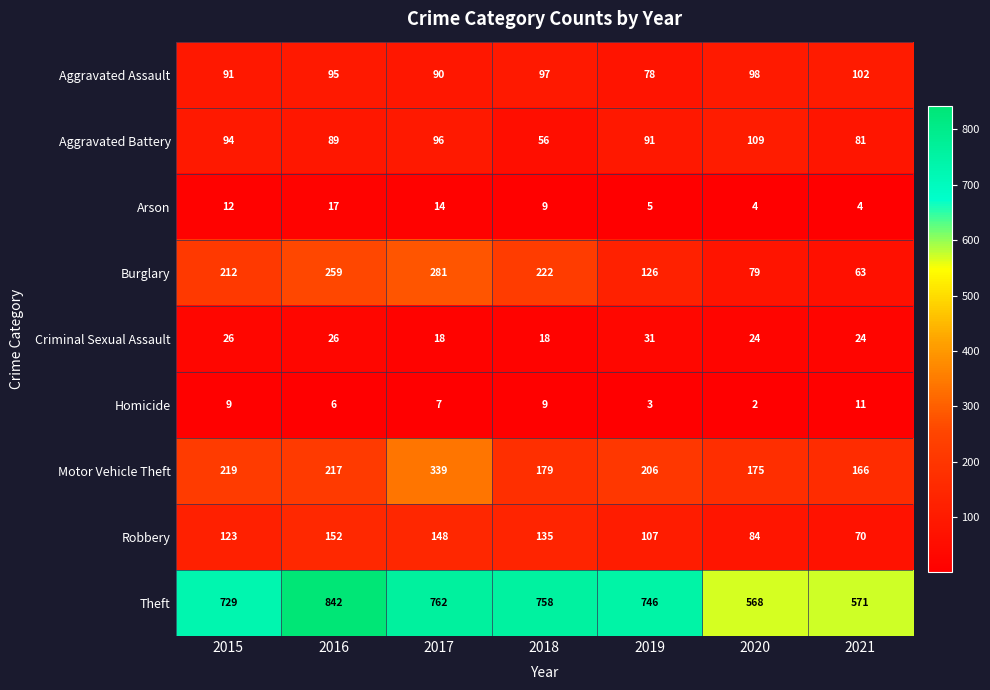

Rank the series at 2021 from highest to lowest value.

Theft, Motor Vehicle Theft, Aggravated Assault, Aggravated Battery, Robbery, Burglary, Criminal Sexual Assault, Homicide, Arson